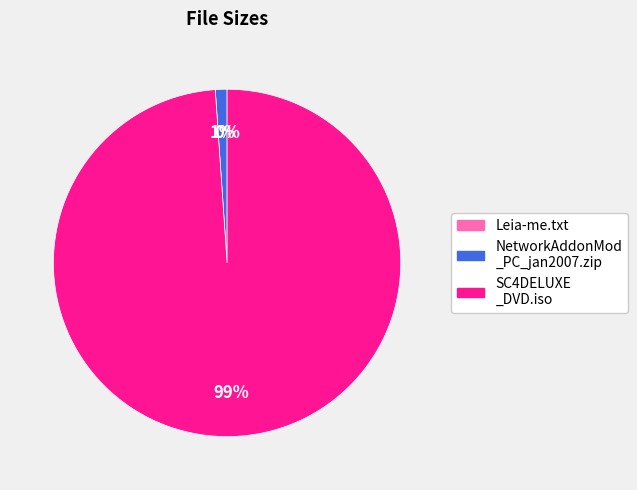

To the nearest percent, what is the difference between the largest and smallest slice percentages?

99%